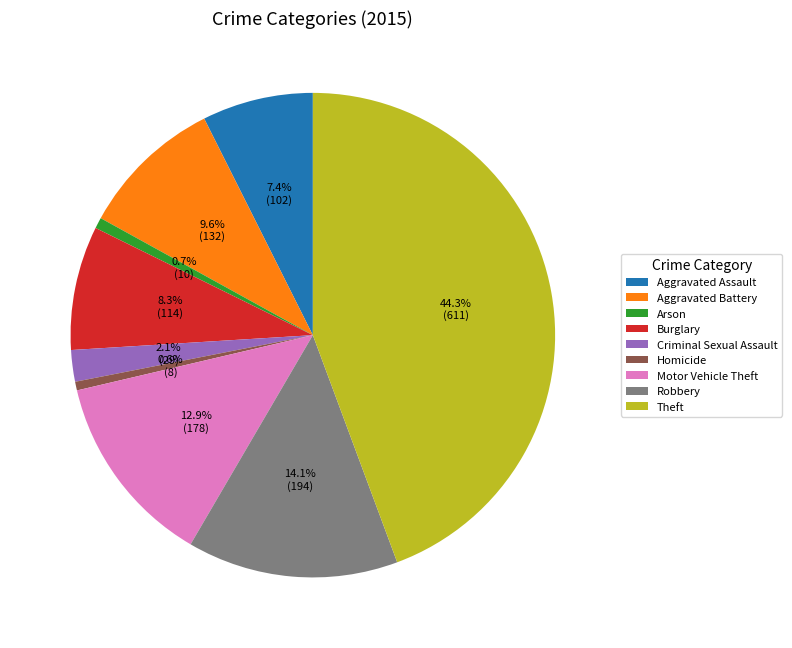

To the nearest percent, what is the difference between the Burglary and Criminal Sexual Assault slice percentages?

6%